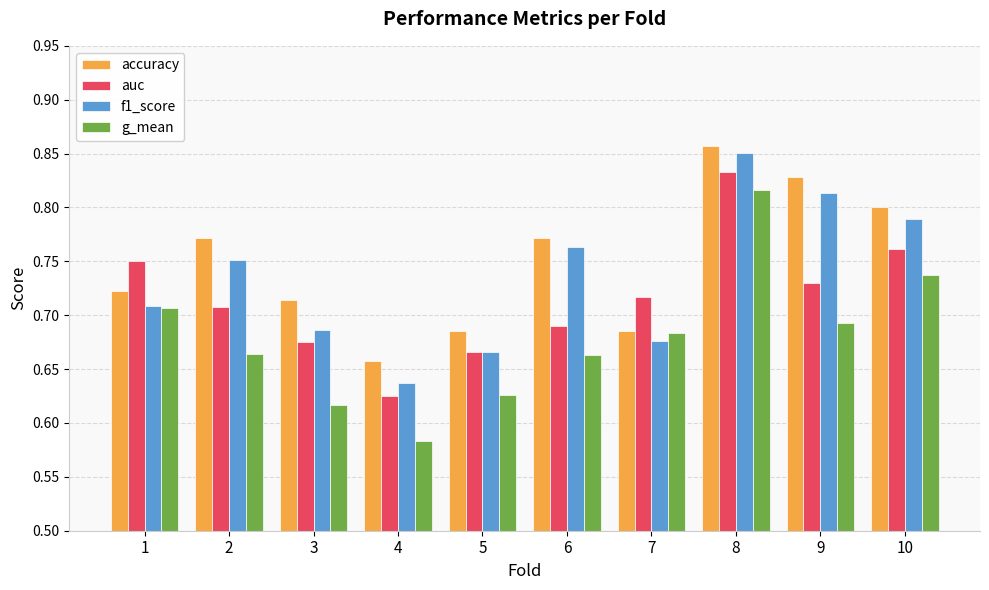

Which category has the highest value in the auc series?

8